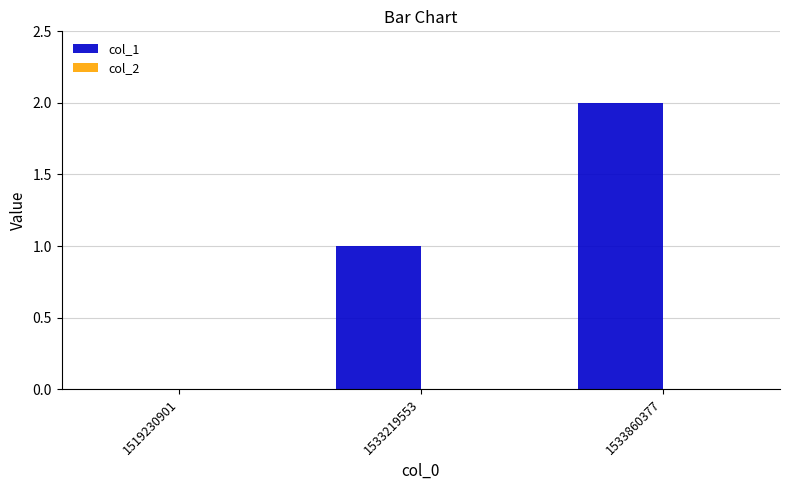

What is the change in value from 1533219553 to 1533860377?

+1